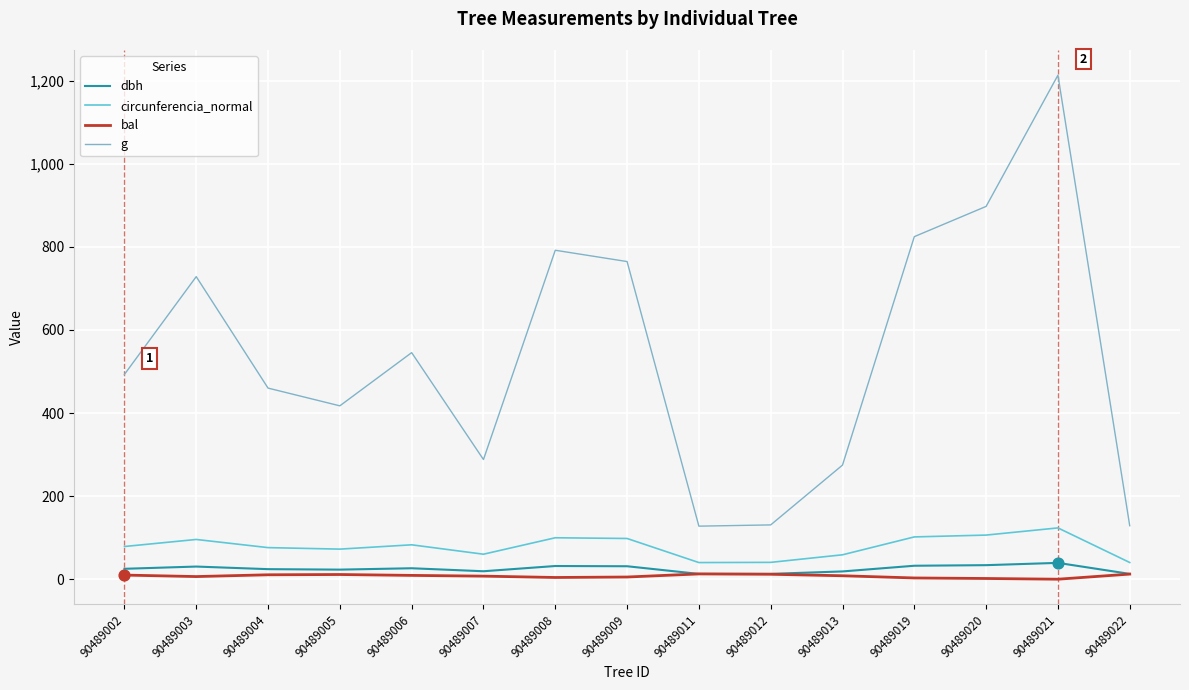

At how many categories does at least one series exceed 601?

6